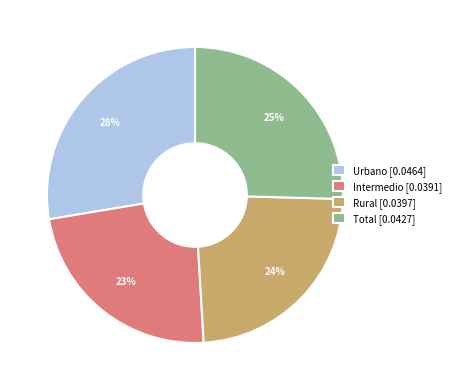

Which has a higher value, Rural or Total?

Total